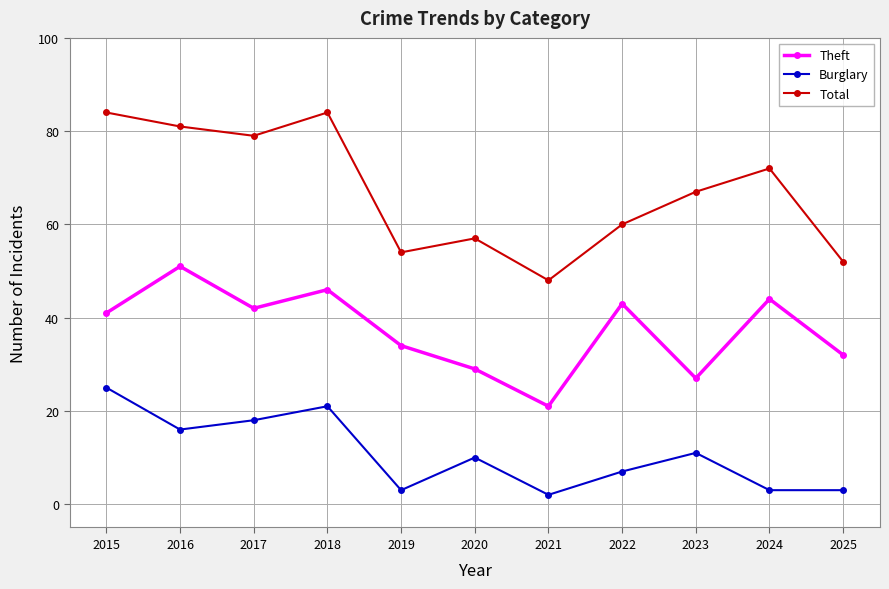

The value of Burglary at 2017 is 27. True or false?

False